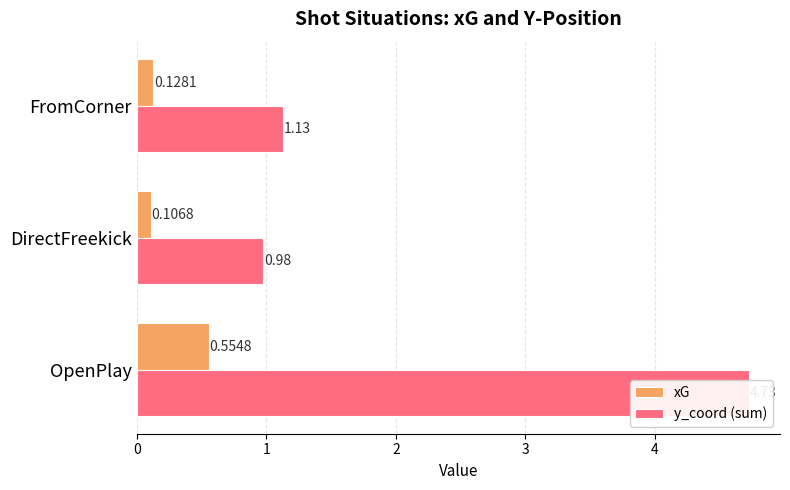

How many bars are there in total?

6